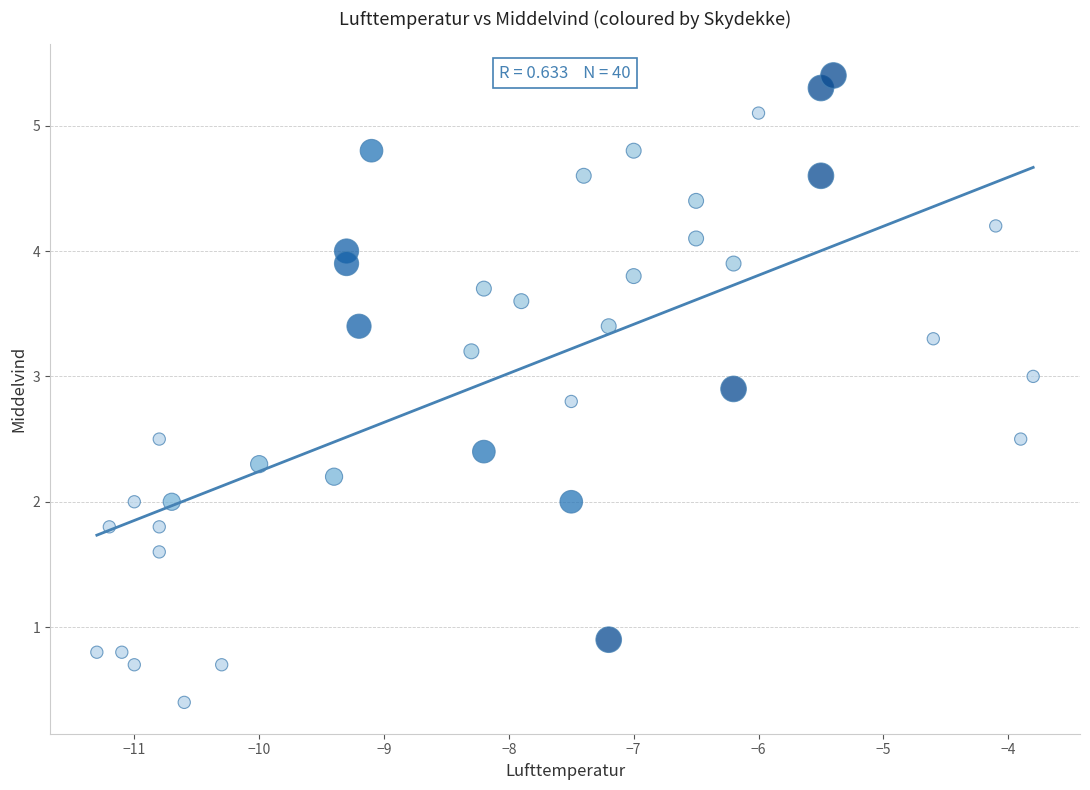

What is the range of Y values (max minus min)?

5.0